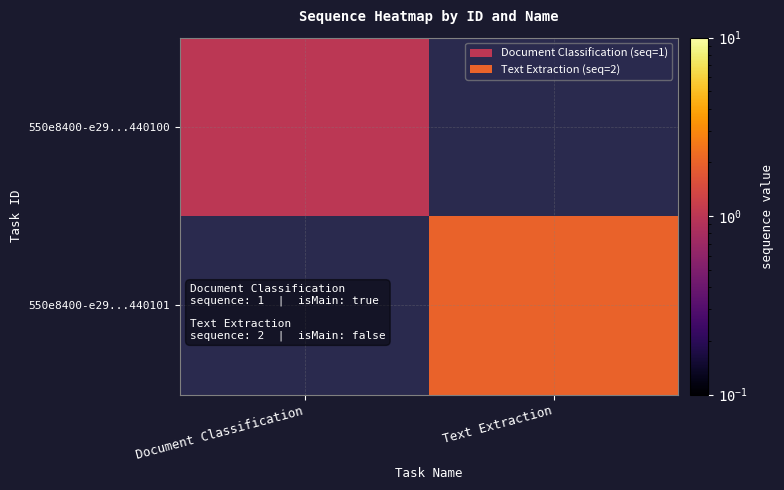

Is the value of 550e8400-e29...440100 at Document Classification greater than the value of 550e8400-e29...440101 at Text Extraction?

No